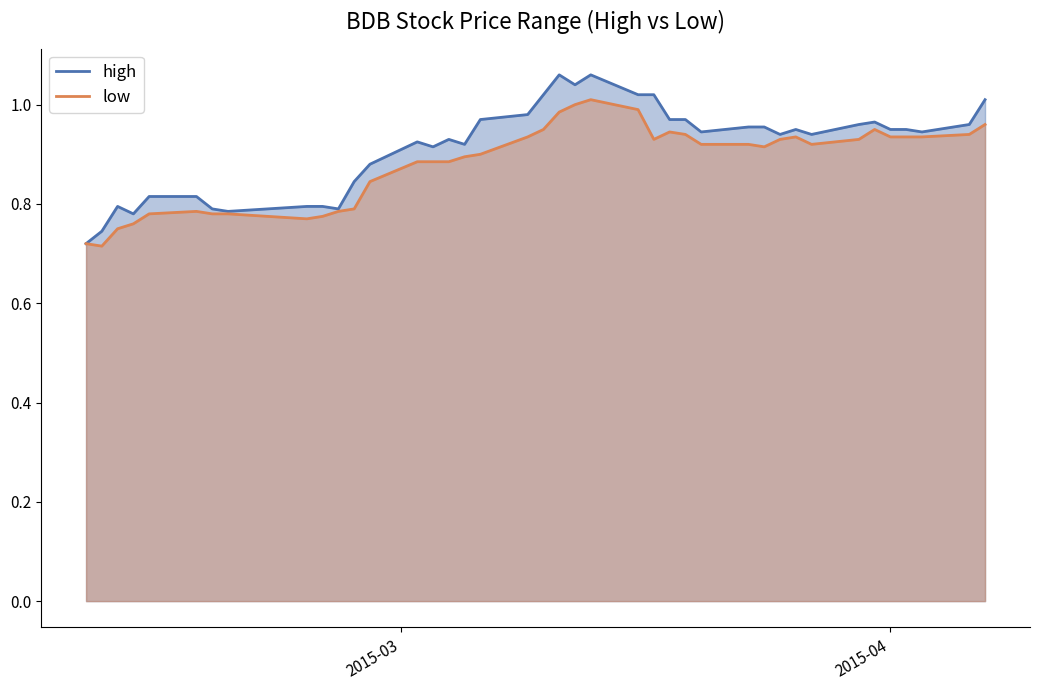

What is the value of the high point at the 24th from the left?

1.0